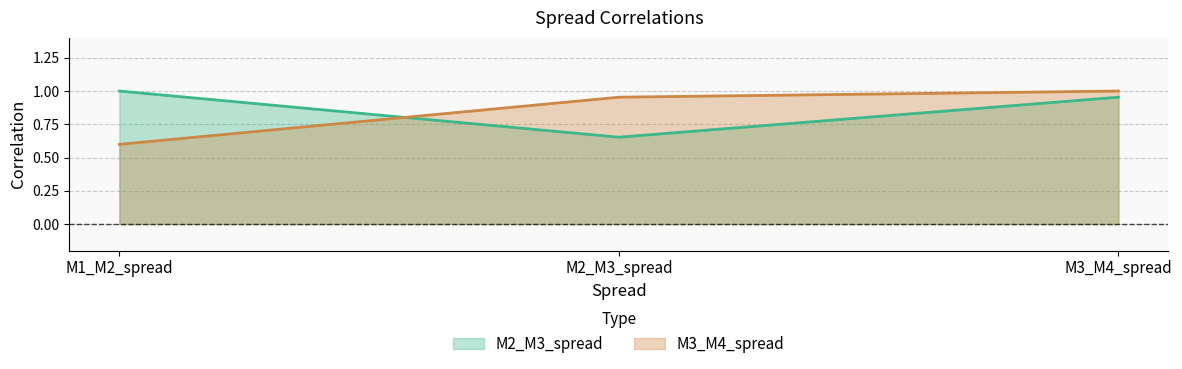

Which series has the widest spread of values?

M3_M4_spread